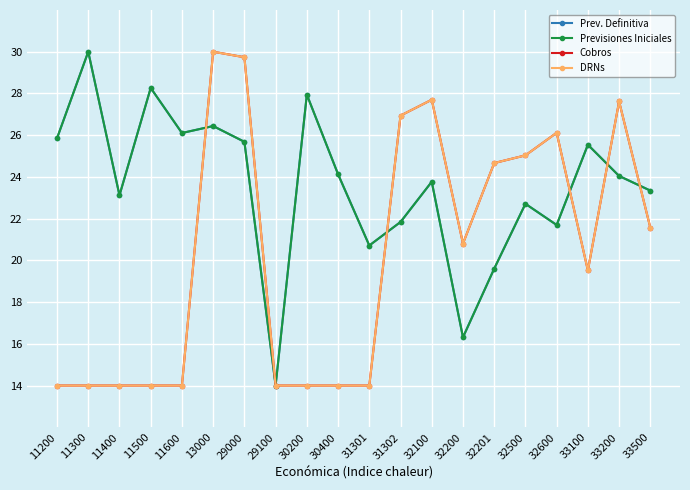

Is this an area chart (filled region under the line)?

No